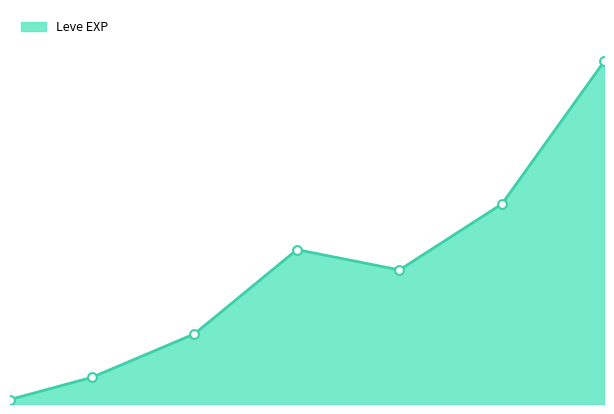

Between 15 and 20, which is larger?

20